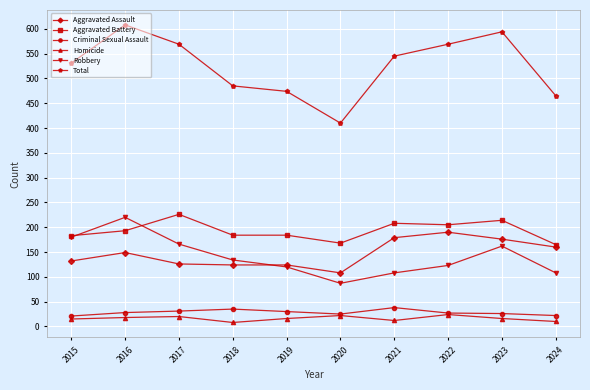

In Homicide, how many points are higher than both neighbors (excluding endpoints)?

3